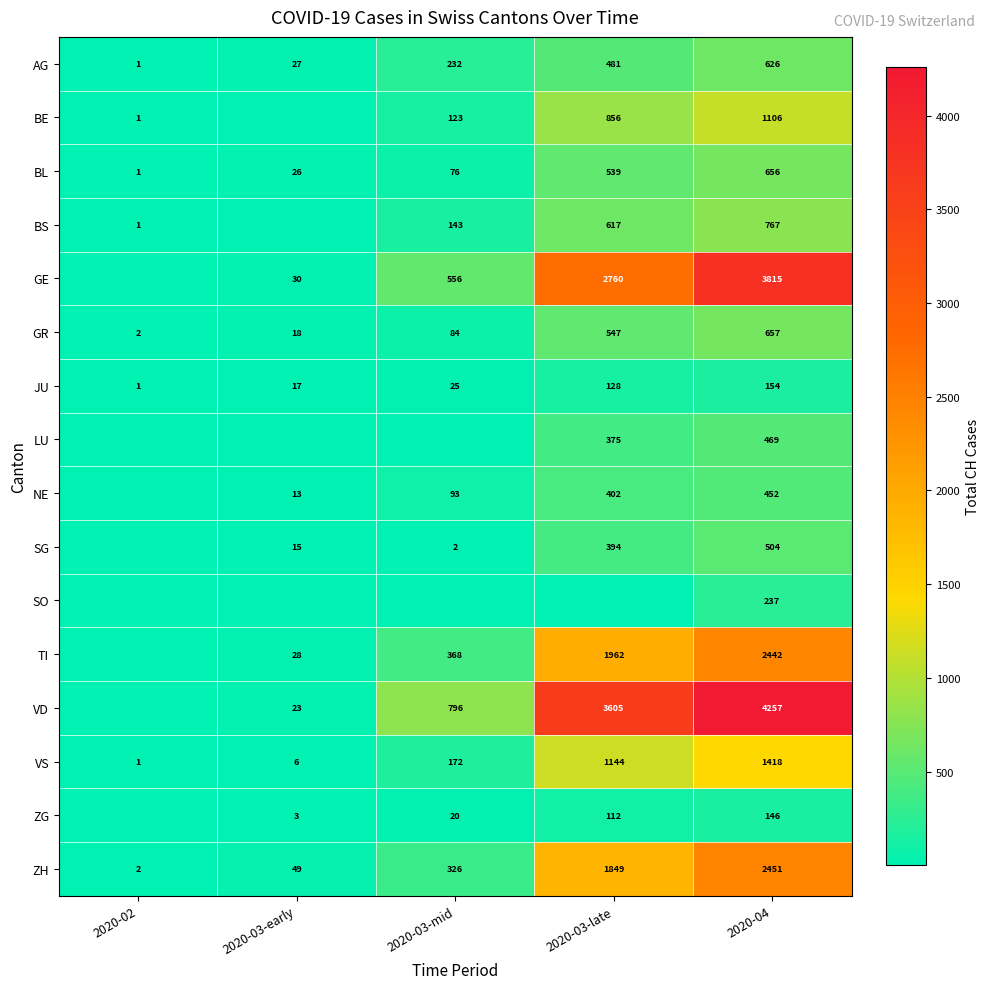

What value does the ZH series have at 2020-03-late, to the nearest 10?

1850